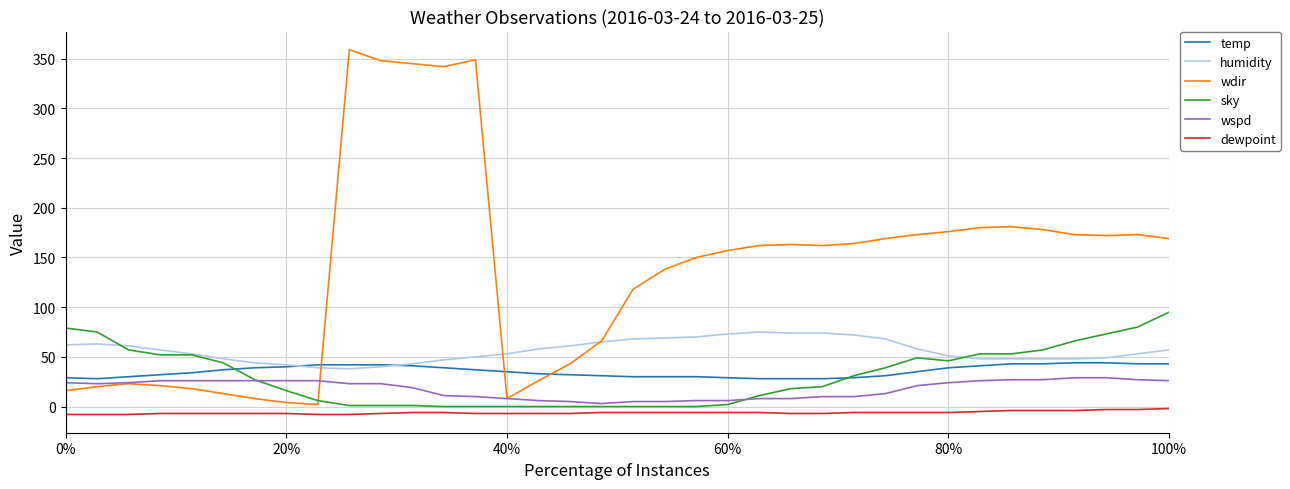

What is the sum of all sky values?

1104